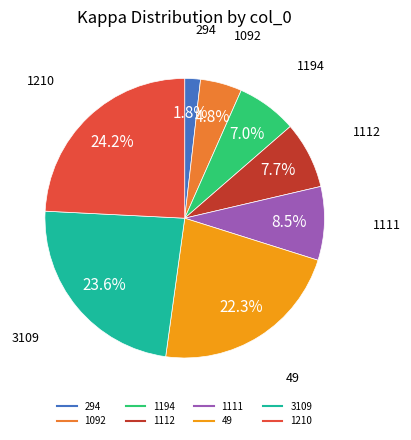

To the nearest percent, what portion does 49 represent?

22%